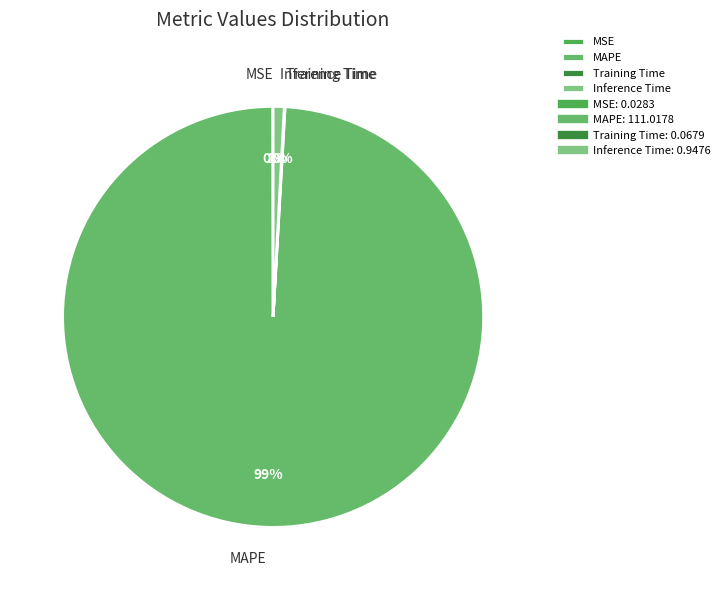

To the nearest percent, what is the average slice percentage?

25%